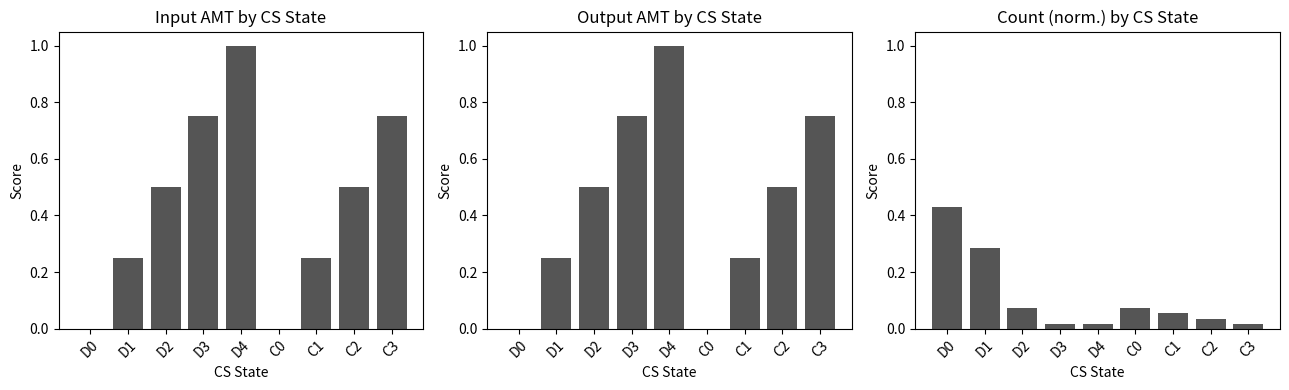

Are the bars horizontal?

No